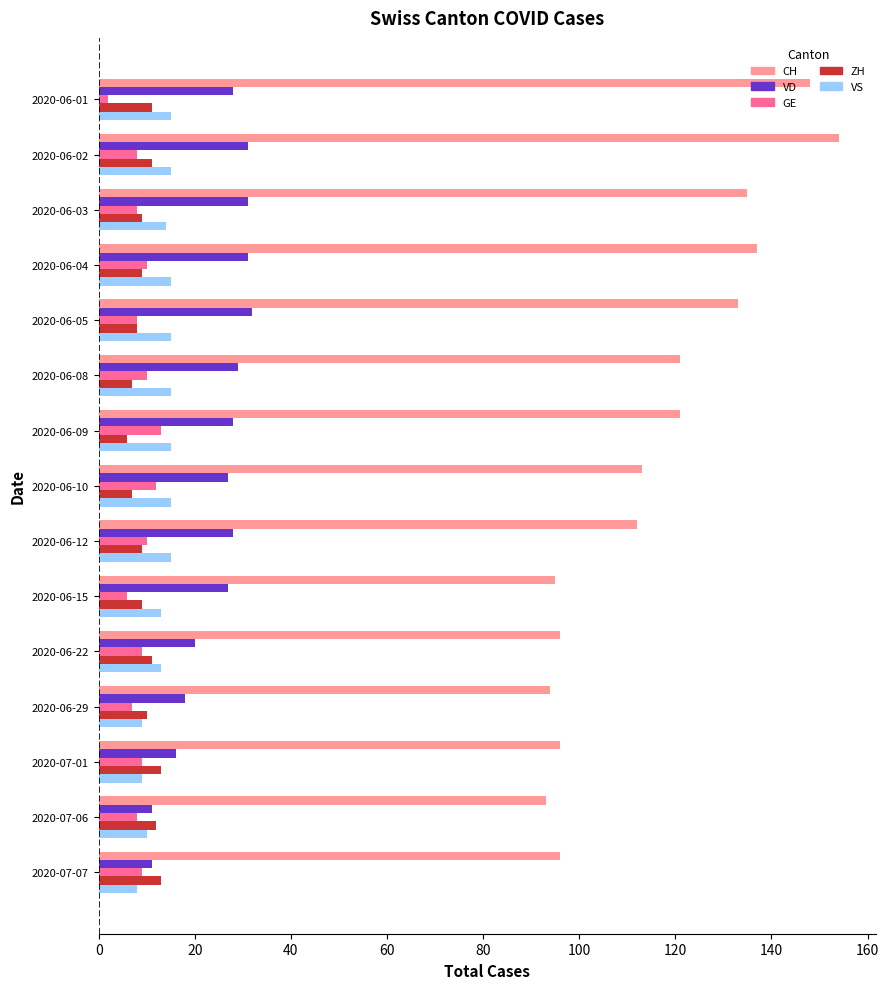

What is the total value across all series at 2020-06-09?

183